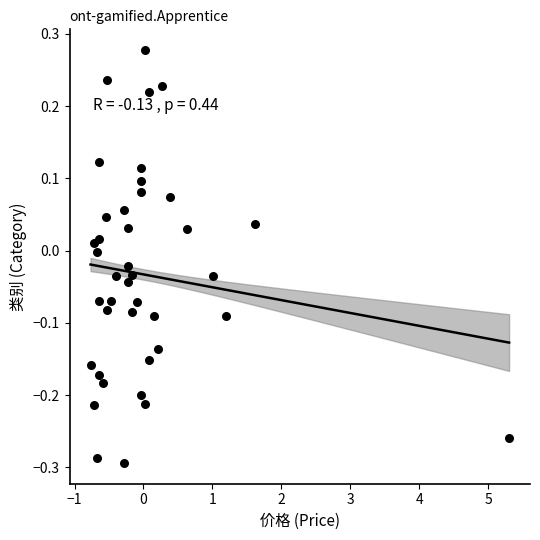

What is the range of X values (max minus min)?

6.1